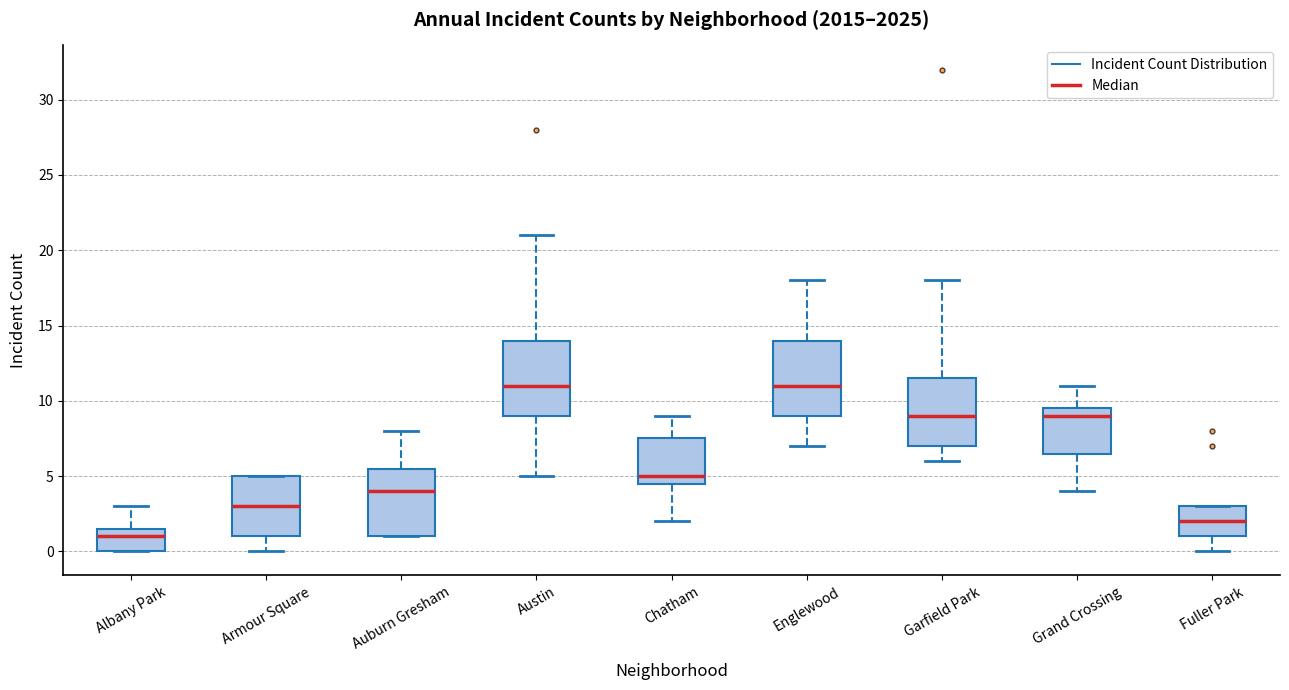

Reading left to right, read every box against the y-axis: the position of its median line, the range the box covers, and the ends of its whiskers. The values are not printed on the chart, so give them approximately, as read against the axis.

Albany Park: median 1.0, box 0.0 to 1.5, whiskers 0.0 to 3.0
Armour Square: median 3.0, box 1.0 to 5.0, whiskers 0.0 to 5.0
Auburn Gresham: median 4.0, box 1.0 to 5.5, whiskers 1.0 to 8.0
Austin: median 11.0, box 9.0 to 14.0, whiskers 5.0 to 21.0
Chatham: median 5.0, box 4.5 to 7.5, whiskers 2.0 to 9.0
Englewood: median 11.0, box 9.0 to 14.0, whiskers 7.0 to 18.0
Garfield Park: median 9.0, box 7.0 to 11.5, whiskers 6.0 to 18.0
Grand Crossing: median 9.0, box 6.5 to 9.5, whiskers 4.0 to 11.0
Fuller Park: median 2.0, box 1.0 to 3.0, whiskers 0.0 to 3.0